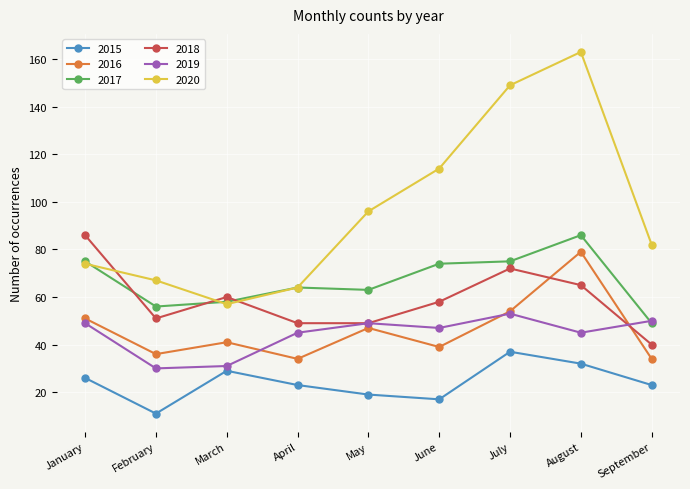

True or false: 2015 and 2018 intersect in this chart.

False